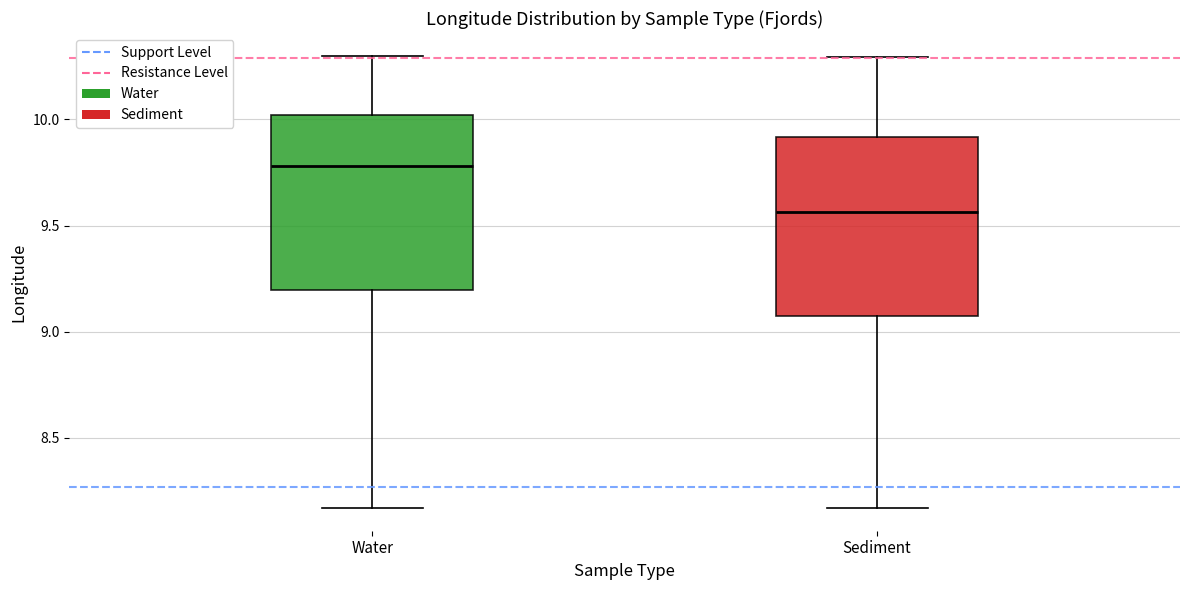

Reading left to right, transcribe this box plot: for each box, give where its median line is, the range the box spans, and where its two whiskers end, as read against the y-axis. The values are not printed on the chart, so give them approximately, as read against the axis.

Water: median 9.80, box 9.20 to 10.00, whiskers 8.15 to 10.30
Sediment: median 9.55, box 9.10 to 9.90, whiskers 8.15 to 10.30